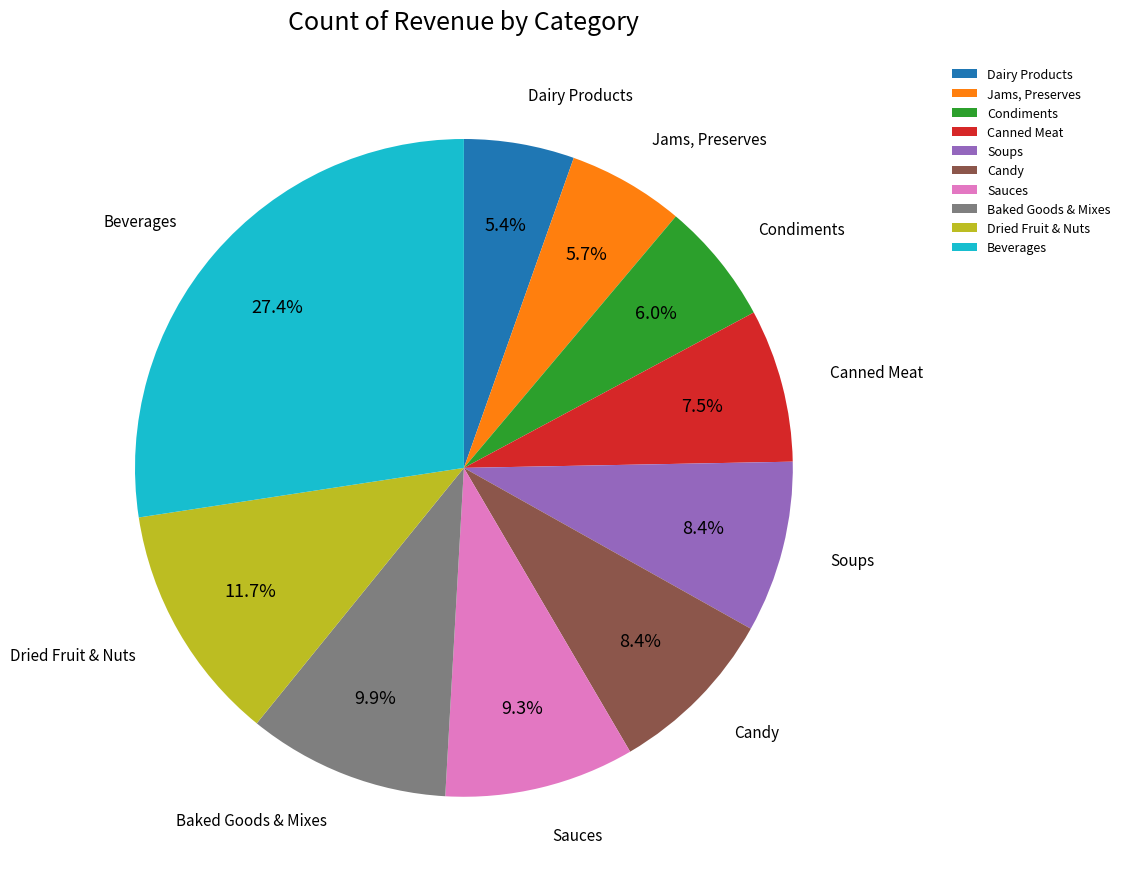

To the nearest percent, what percentage of the pie is Jams, Preserves?

6%